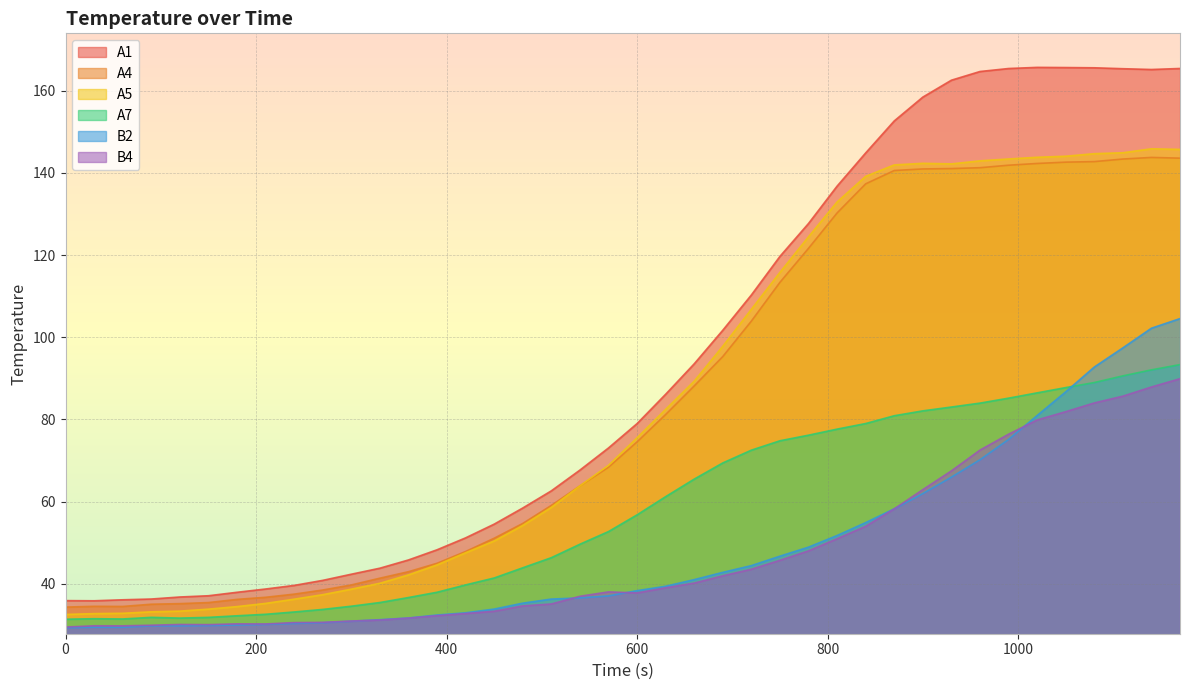

What is the greatest value displayed?

165.7